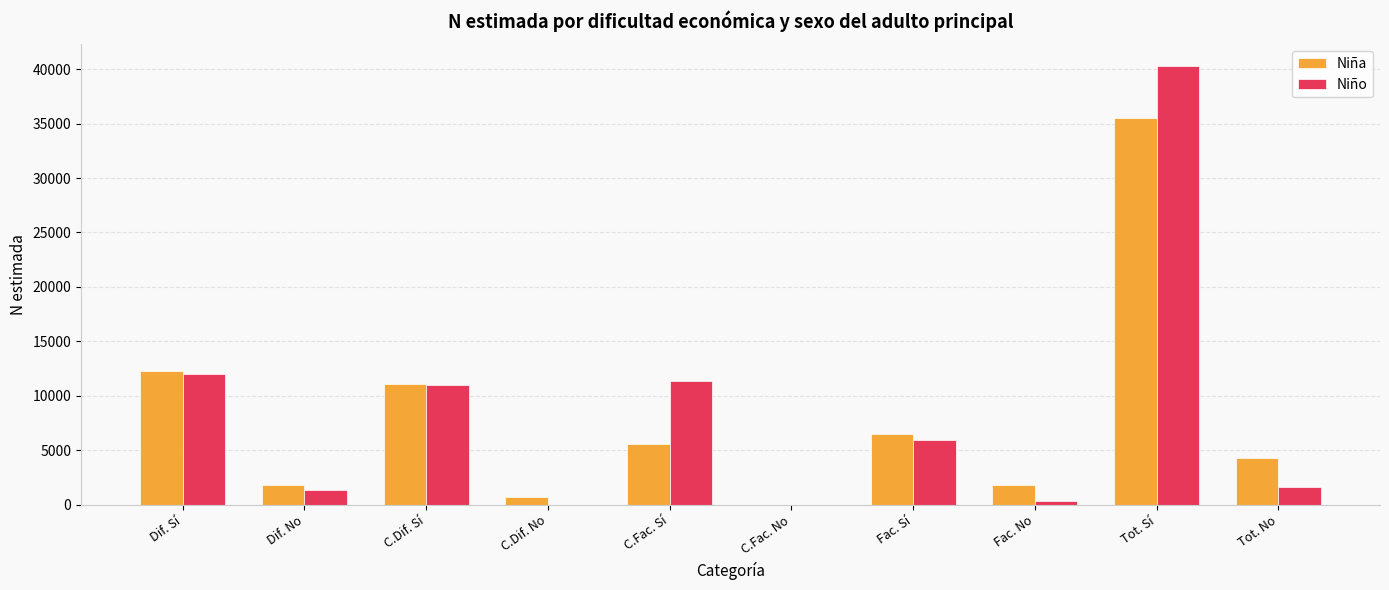

Which label corresponds to the largest value in the chart?

Tot. Sí